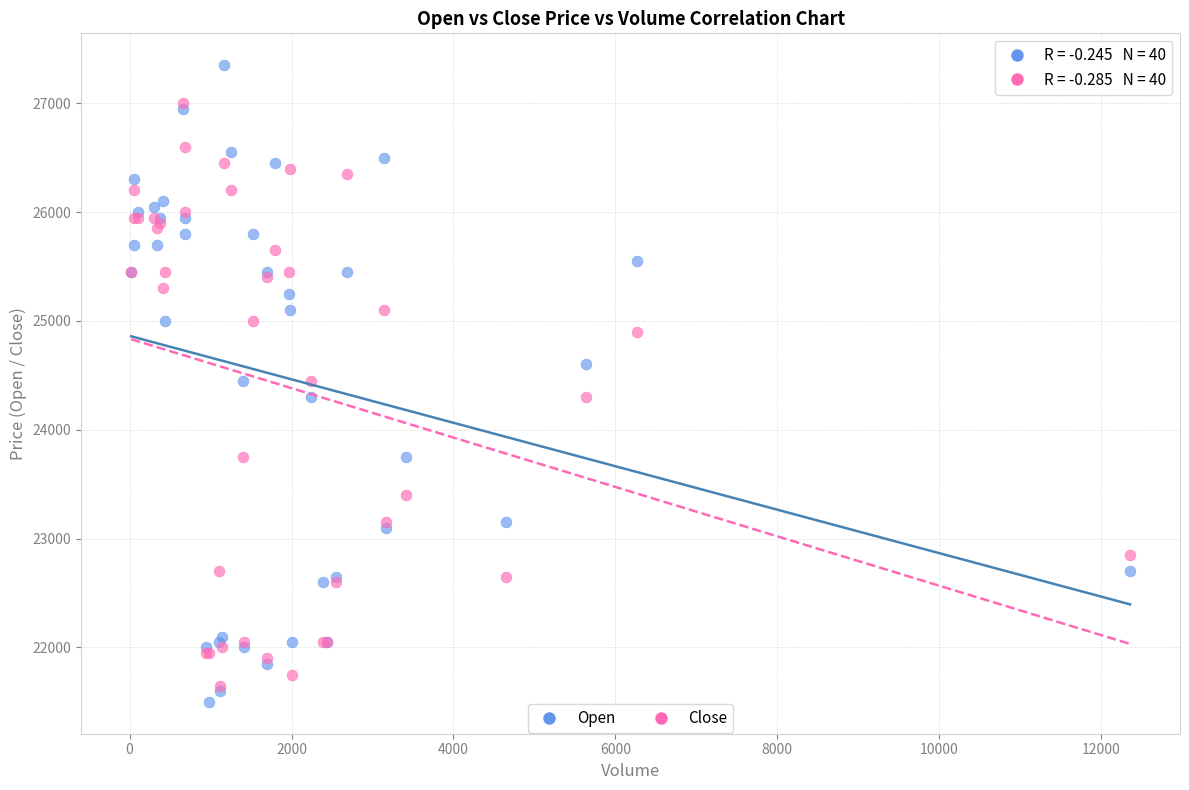

Which series reaches the minimum Y coordinate?

Open